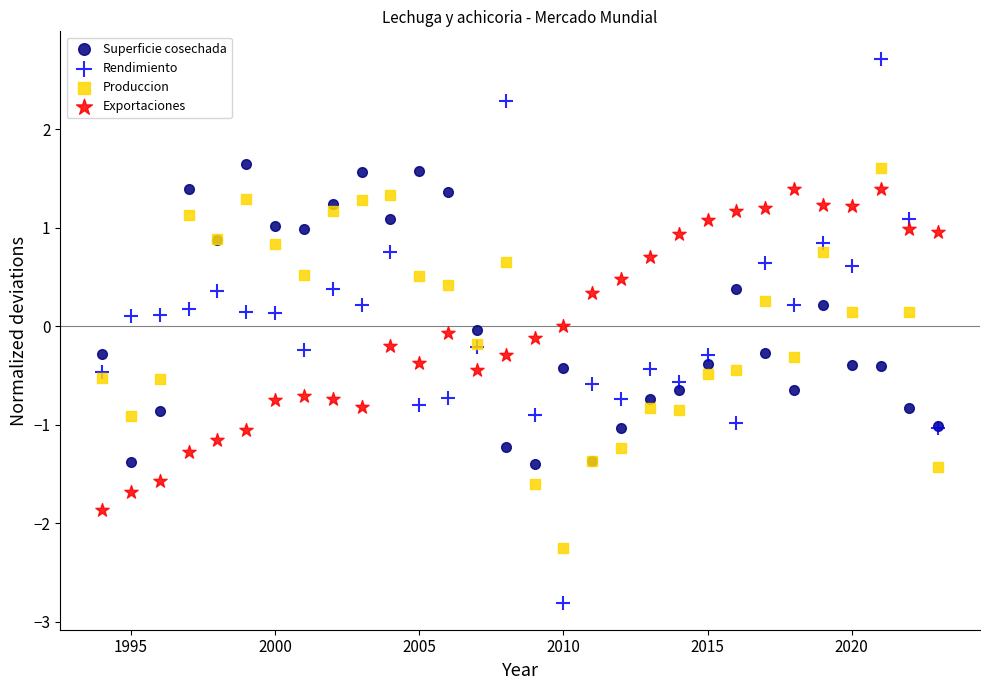

Which series has the widest spread of Y values?

Rendimiento